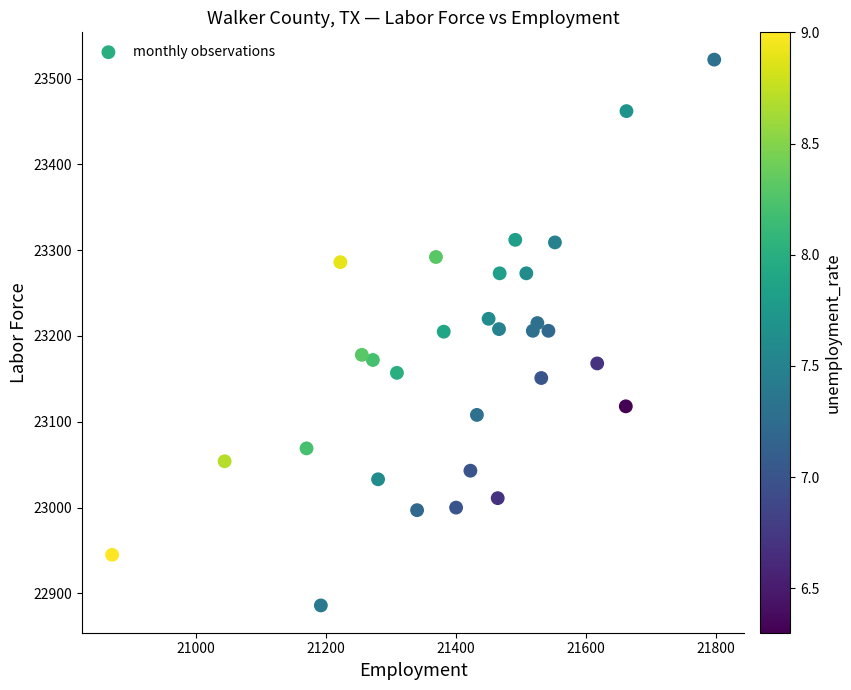

What is the range of Y values (max minus min)?

636